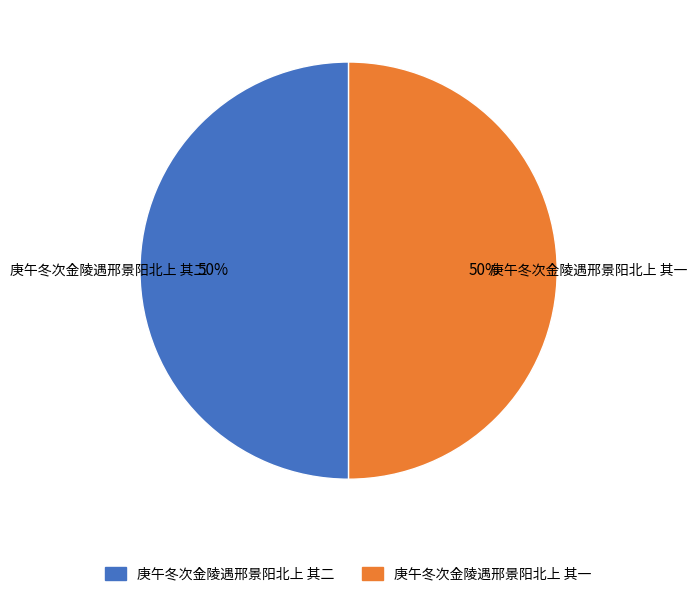

What is the ratio of the value at 庚午冬次金陵遇邢景阳北上 其二 to the value at 庚午冬次金陵遇邢景阳北上 其一?

1.0